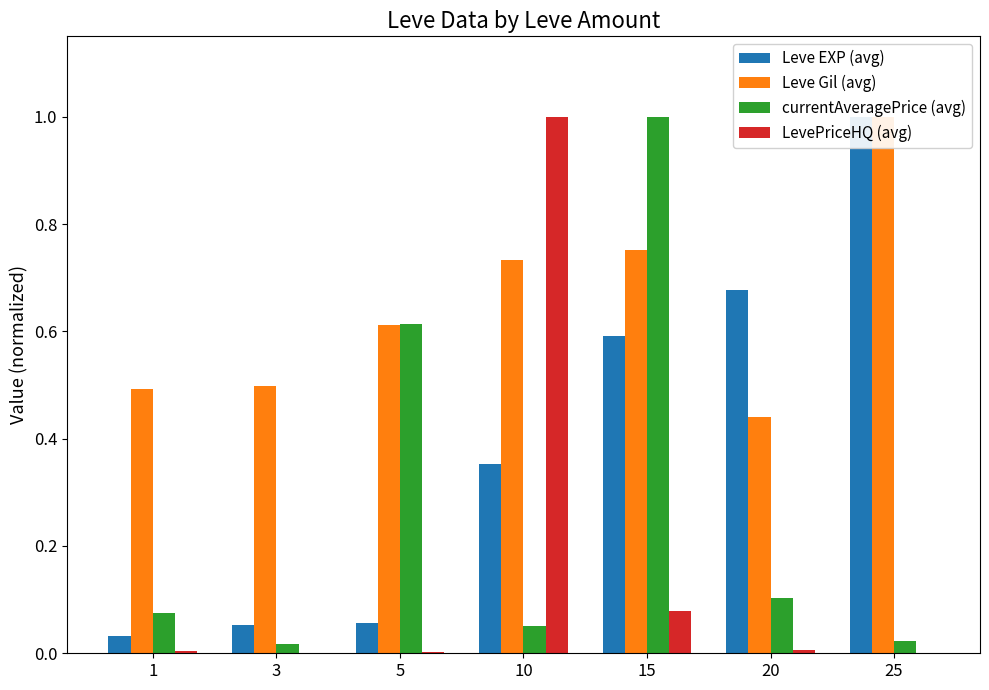

What is the average value of the Leve EXP (avg) series?

0.4